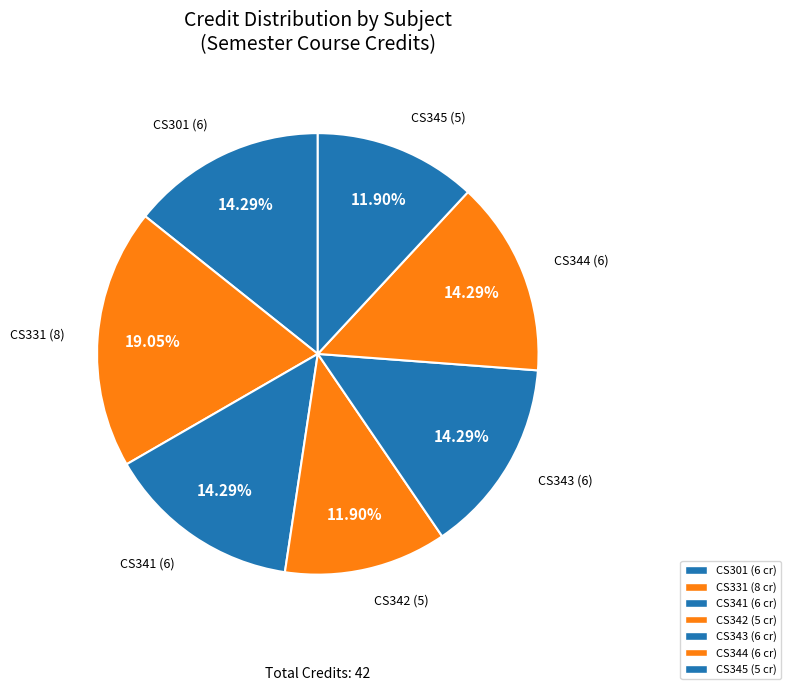

To the nearest percent, what is the difference between the largest and smallest slice percentages?

7%